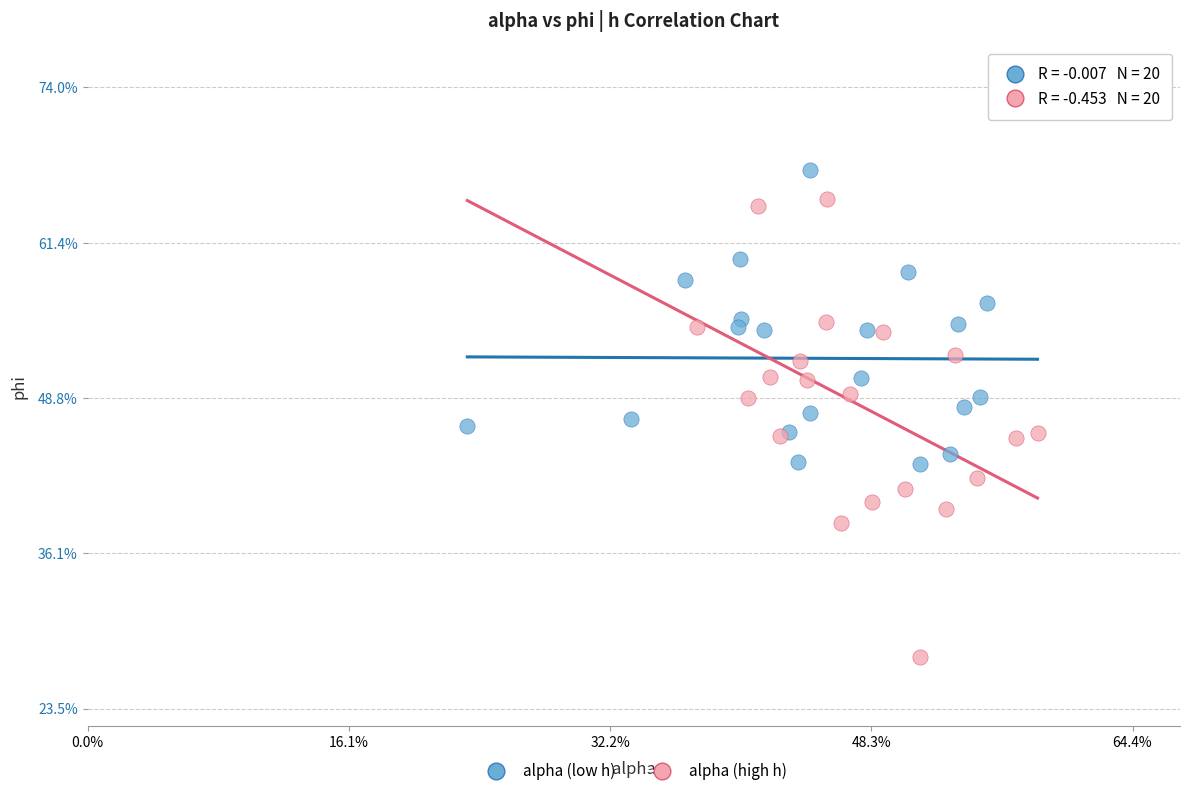

Which series reaches the minimum Y coordinate?

alpha (high h)